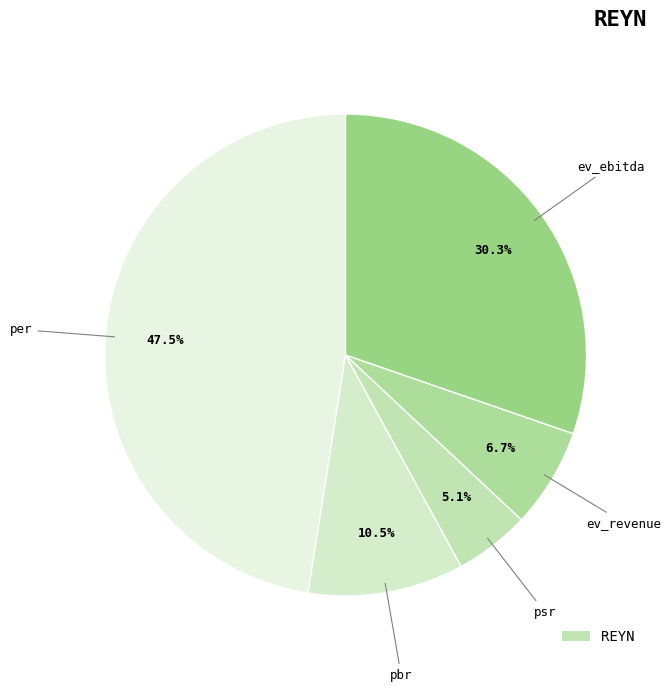

How many slices are in this pie chart?

5